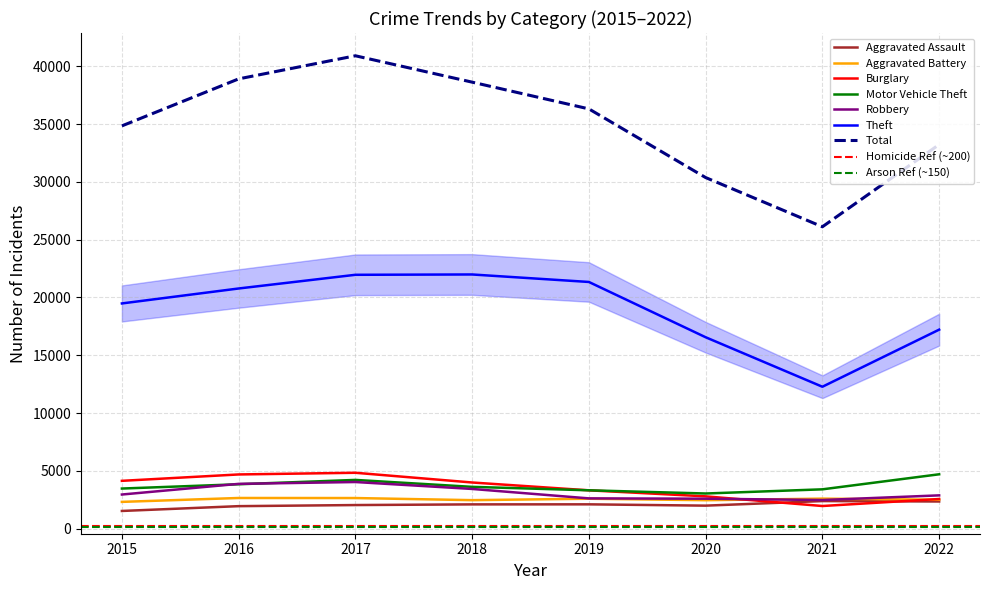

Is it true that Aggravated Assault equals 3059 at 2019?

False